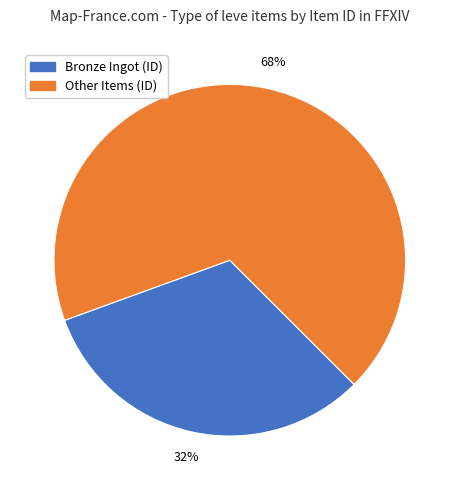

To the nearest percent, what is the difference between the largest and smallest slice percentages?

36%